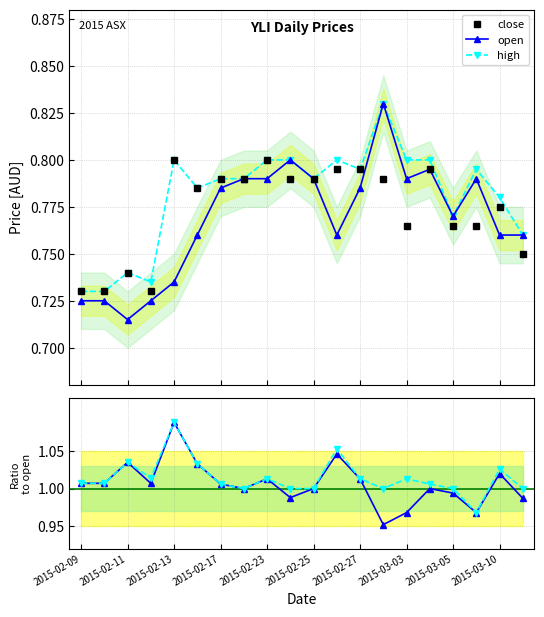

At how many categories does at least one series exceed 0?

20